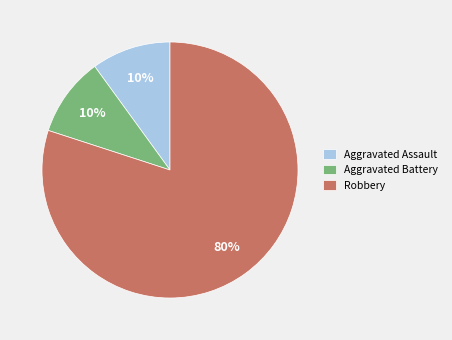

To the nearest percent, what percentage of the pie is Aggravated Assault?

10%